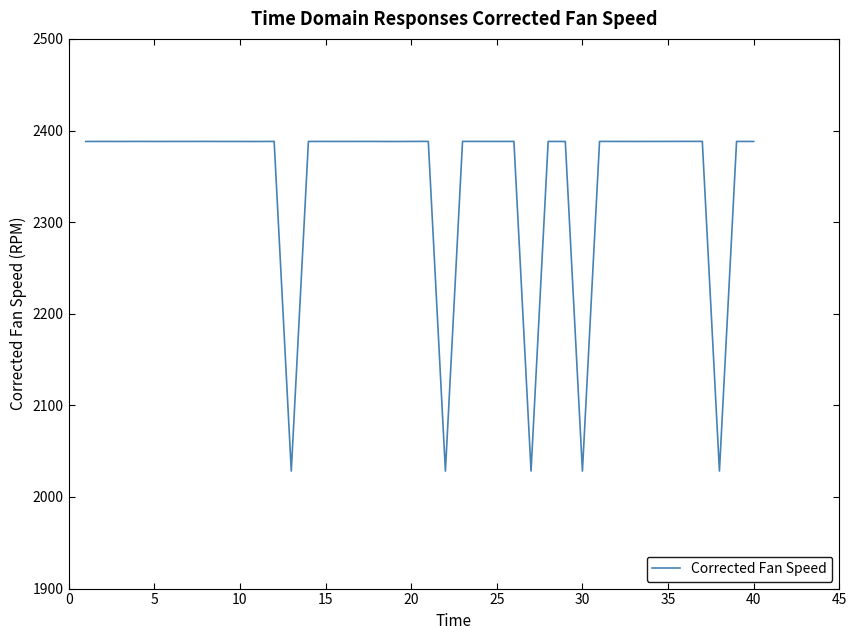

What is the difference between the maximum and minimum values?

359.9